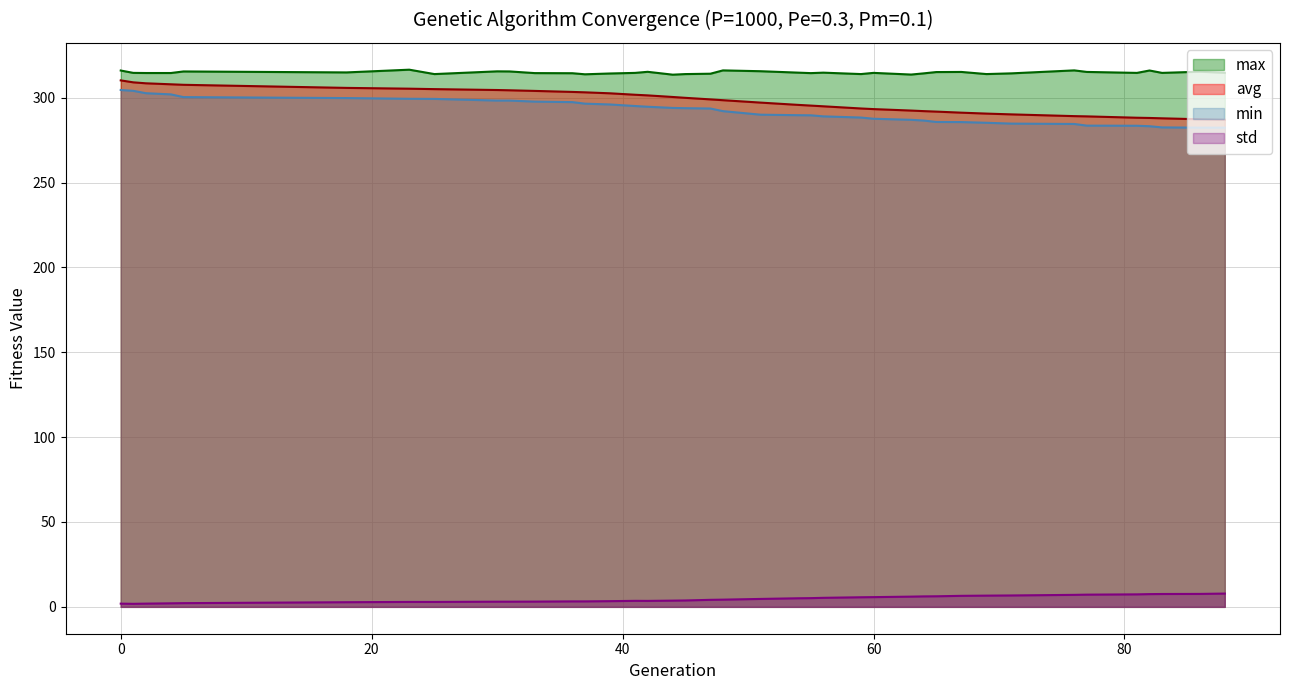

Reading right to left, extract all data points from this chart.

min: 88=282.3	86=282.3	83=282.5	82=283.2	81=283.4	77=283.5	76=284.5	71=284.7	69=285.2	67=285.6	65=285.7	64=286.5	63=287.0	60=287.6	59=288.3	56=289.0	55=289.6	54=289.7	51=290.0	48=292.1	47=293.6	45=293.8	44=294.0	42=294.7	41=295.1	39=296.0	37=296.5	36=297.4	33=297.7	31=298.3	30=298.3	25=299.3	23=299.3	18=299.8	5=300.3	4=301.9	2=302.6	1=304.0	0=304.5
max: 88=314.7	86=315.3	83=314.6	82=316.0	81=314.6	77=315.2	76=316.1	71=314.3	69=313.9	67=315.2	65=315.1	64=314.3	63=313.6	60=314.6	59=313.9	56=314.7	55=314.5	54=314.7	51=315.6	48=316.1	47=314.1	45=313.9	44=313.5	42=315.2	41=314.6	39=314.2	37=313.8	36=314.4	33=314.5	31=315.5	30=315.5	25=313.9	23=316.5	18=314.9	5=315.4	4=314.5	2=314.5	1=314.6	0=316.0
avg: 88=287.0	86=287.3	83=287.8	82=288.0	81=288.2	77=289.0	76=289.1	71=290.2	69=290.6	67=291.2	65=291.8	64=292.1	63=292.4	60=293.3	59=293.6	56=294.9	55=295.3	54=295.7	51=297.1	48=298.5	47=299.0	45=299.9	44=300.4	42=301.3	41=301.7	39=302.6	37=303.1	36=303.4	33=304.0	31=304.3	30=304.5	25=305.0	23=305.3	18=305.8	5=307.6	4=307.9	2=308.5	1=309.0	0=310.2
std: 88=7.8	86=7.6	83=7.6	82=7.5	81=7.4	77=7.2	76=7.1	71=6.7	69=6.6	67=6.5	65=6.2	64=6.2	63=6.0	60=5.7	59=5.7	56=5.3	55=5.1	54=5.1	51=4.7	48=4.2	47=4.1	45=3.8	44=3.7	42=3.5	41=3.5	39=3.4	37=3.2	36=3.2	33=3.1	31=3.0	30=3.0	25=2.9	23=2.9	18=2.7	5=2.2	4=2.1	2=1.9	1=1.8	0=1.9